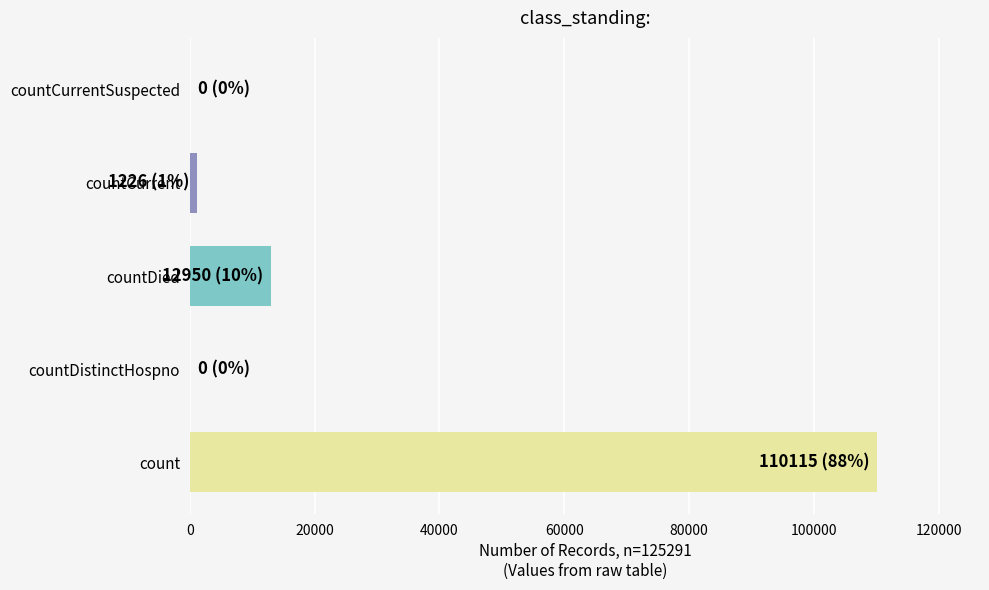

What is the sum of all values?

124291